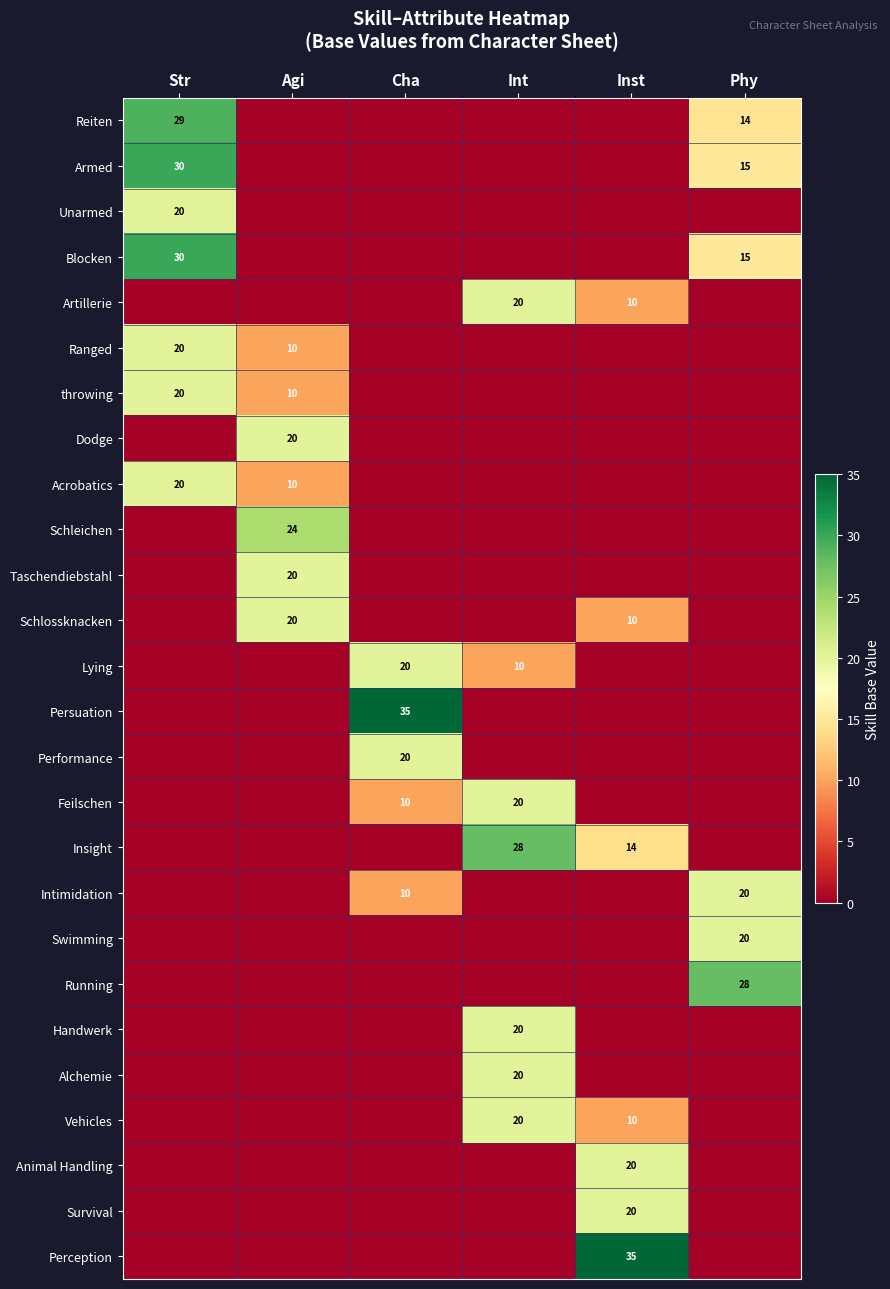

The Insight series shows 6 at Inst. True or false?

False